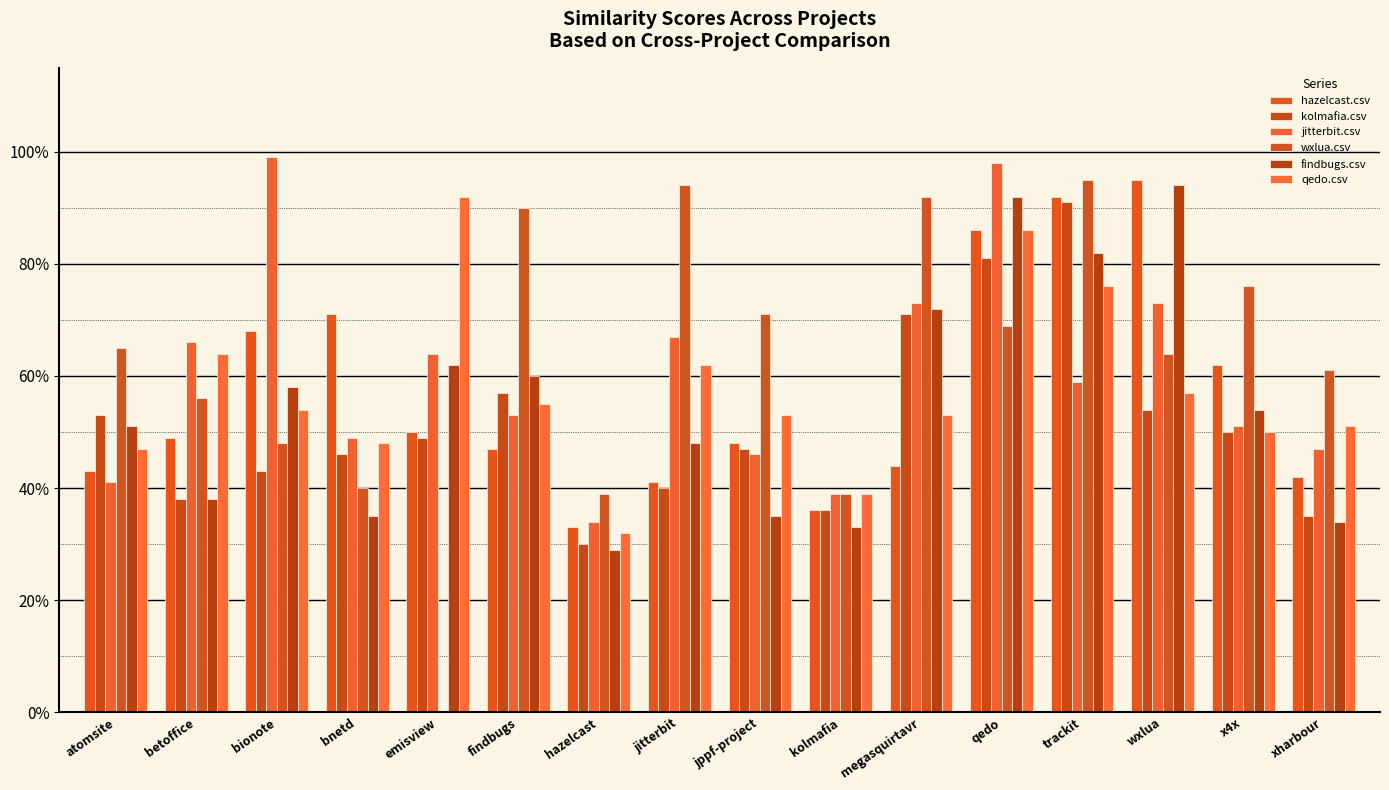

What value does the findbugs.csv series have at findbugs?

0.6